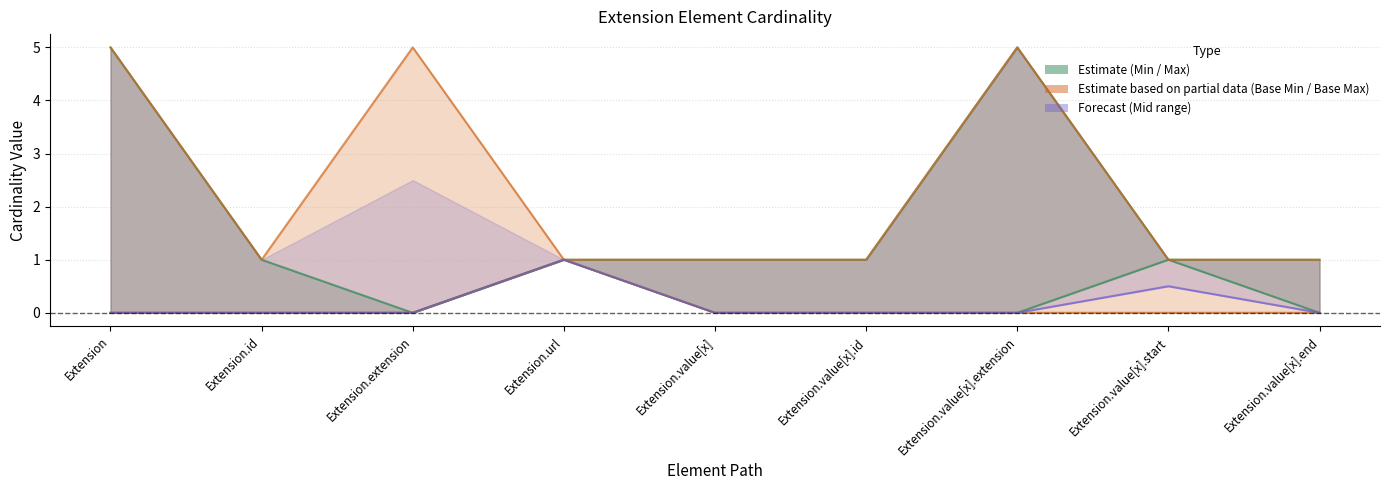

How many lines are shown in the chart?

3